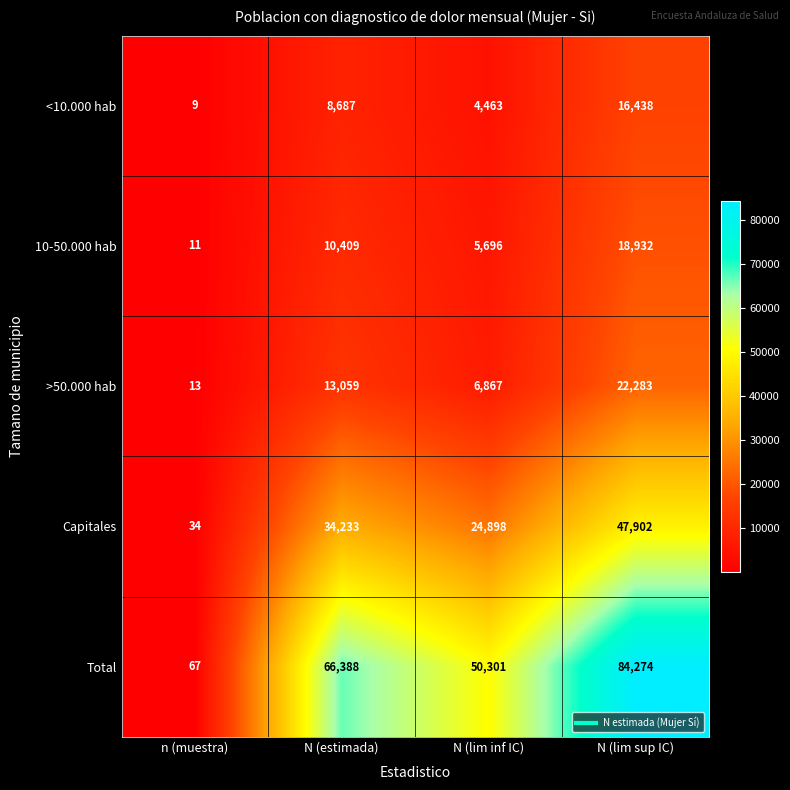

Count the Total values in the range 50301 to 84274.

3